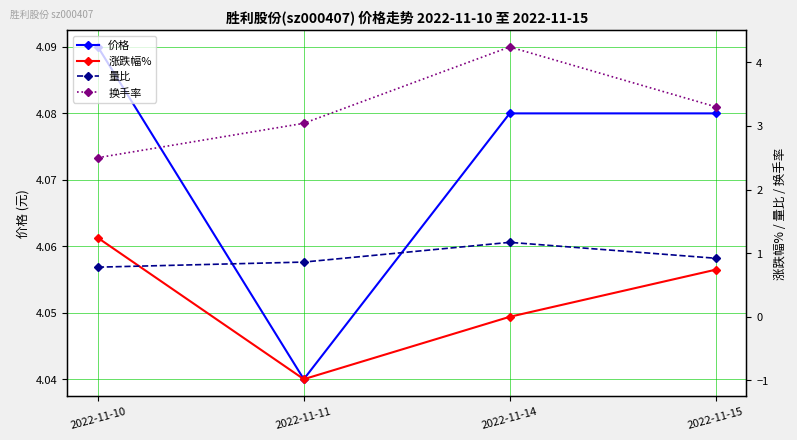

Which series ends up on top after the final intersection of 量比 and 涨跌幅%?

量比